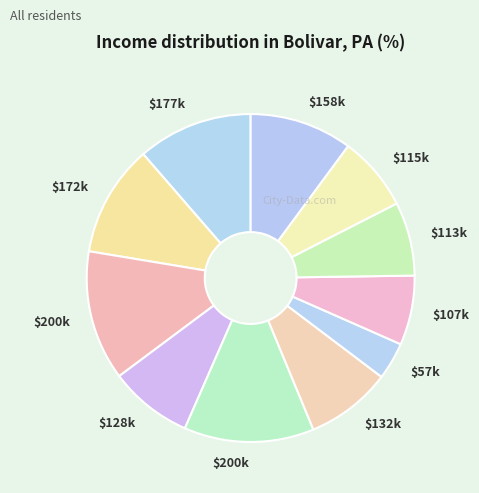

To the nearest percent, what is the average slice percentage?

9%